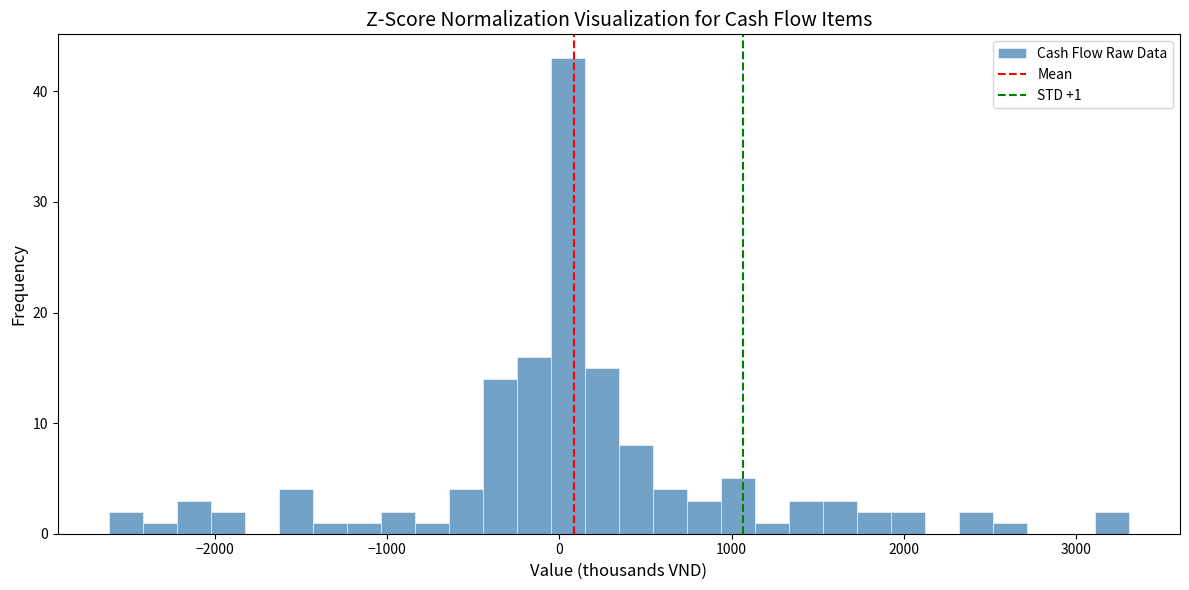

Around what value on the x-axis is the tallest bar? Give the approximate position of its centre, as read against the axis.

100